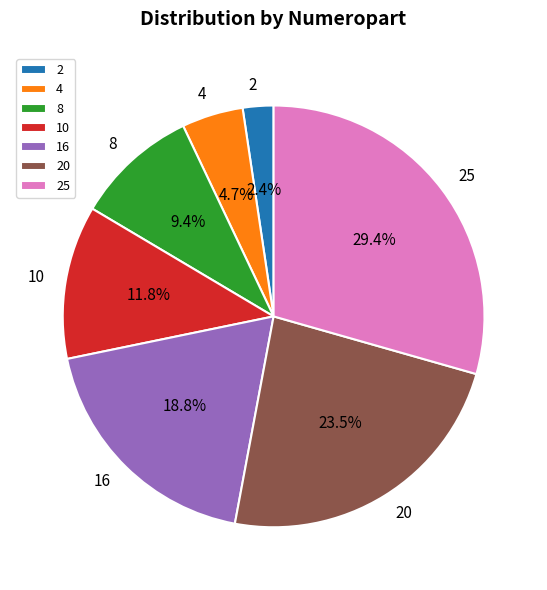

Which category has the smallest portion of the pie?

2